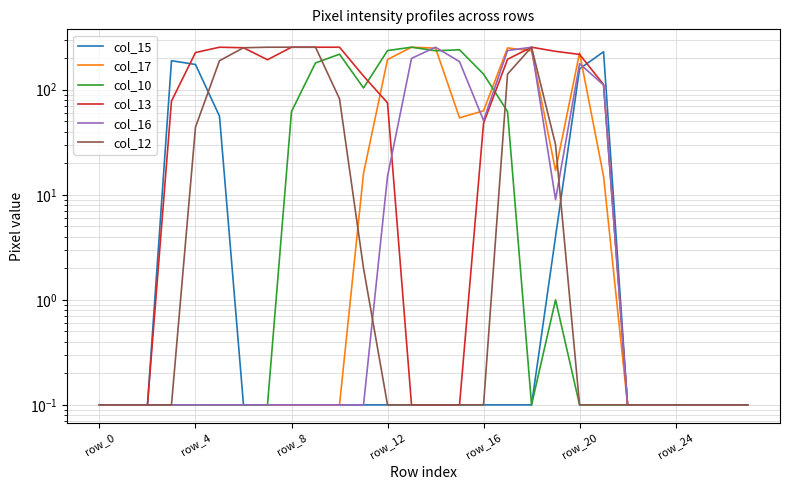

The col_10 series shows 0.1 at 23. True or false?

True